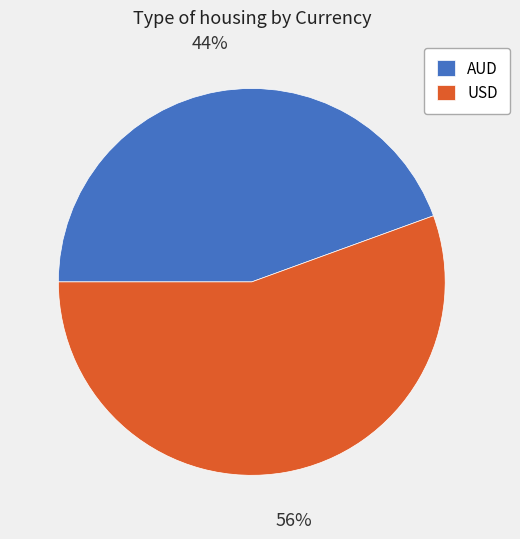

Approximately how many times larger is the value at AUD compared to USD?

0.8